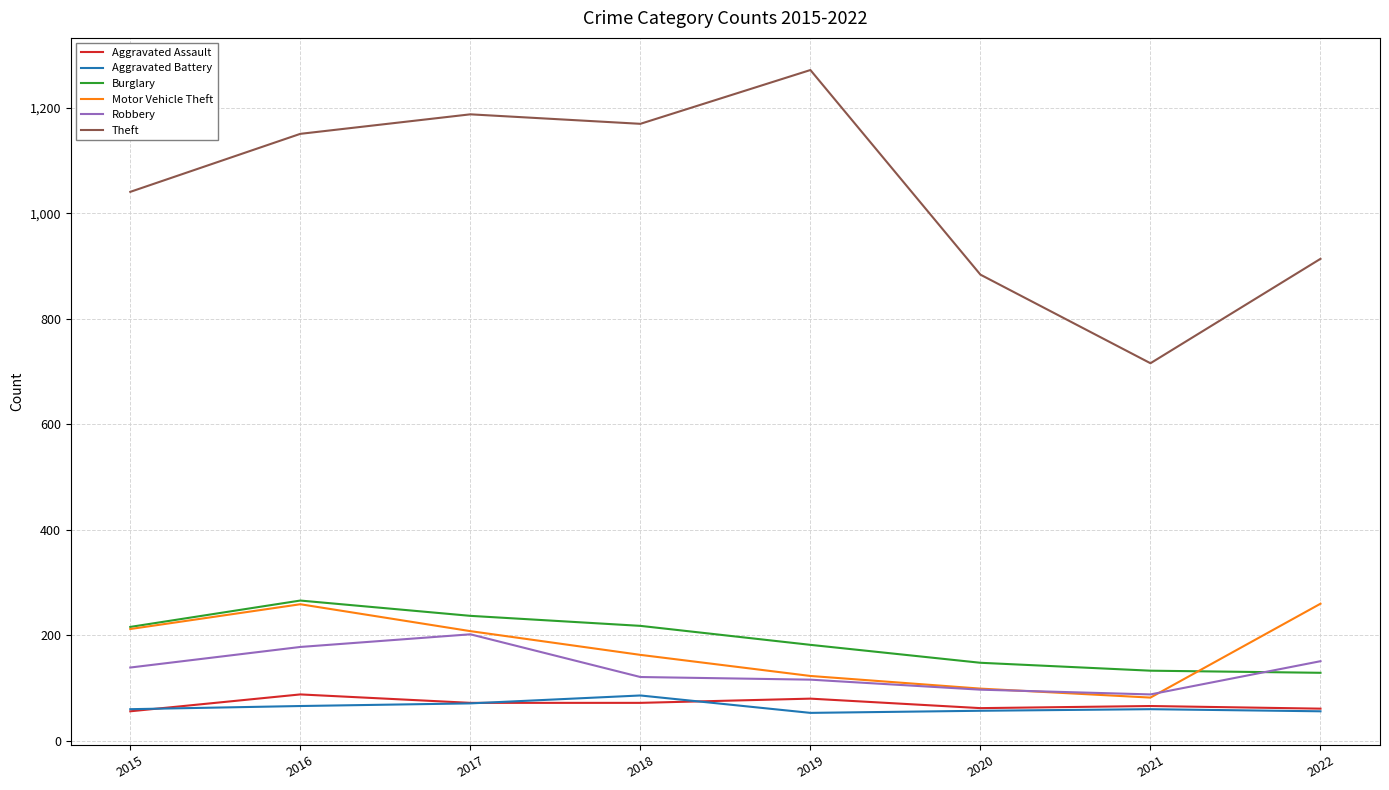

Which series changed the most between 2016 and 2021?

Theft